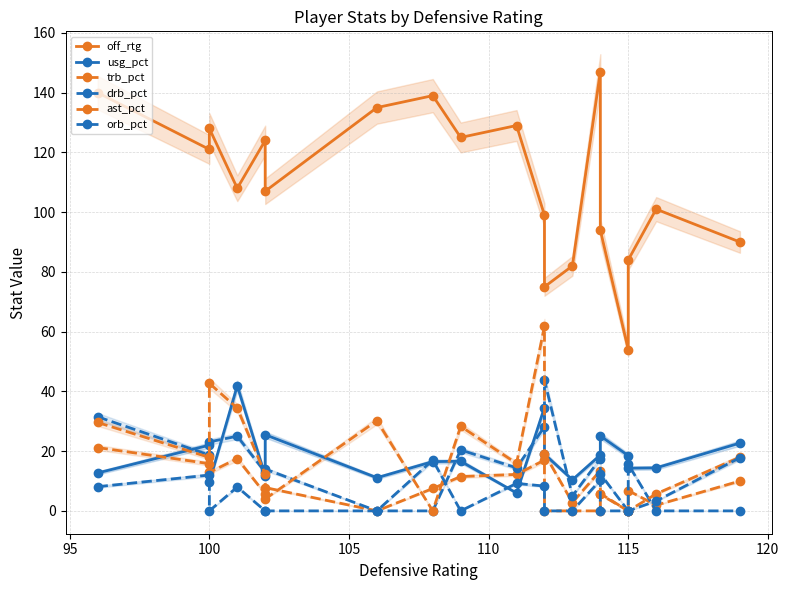

What is the value of the orb_pct point at the 11th from the left?

8.3